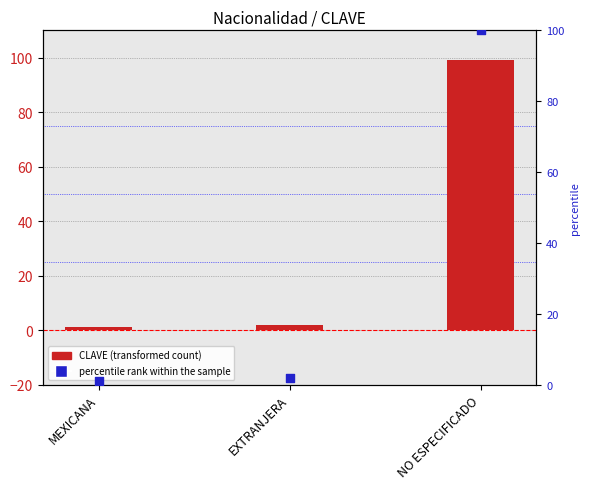

At which category is the sum across all series the highest?

NO ESPECIFICADO